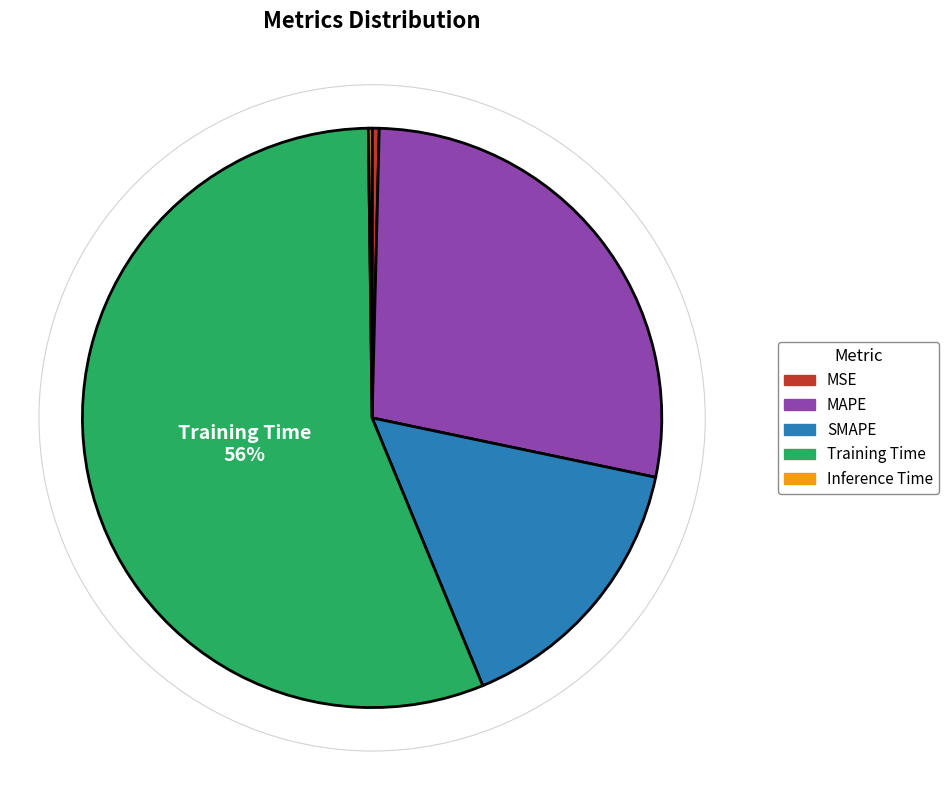

Combined, do SMAPE and MAPE account for over 50%?

No